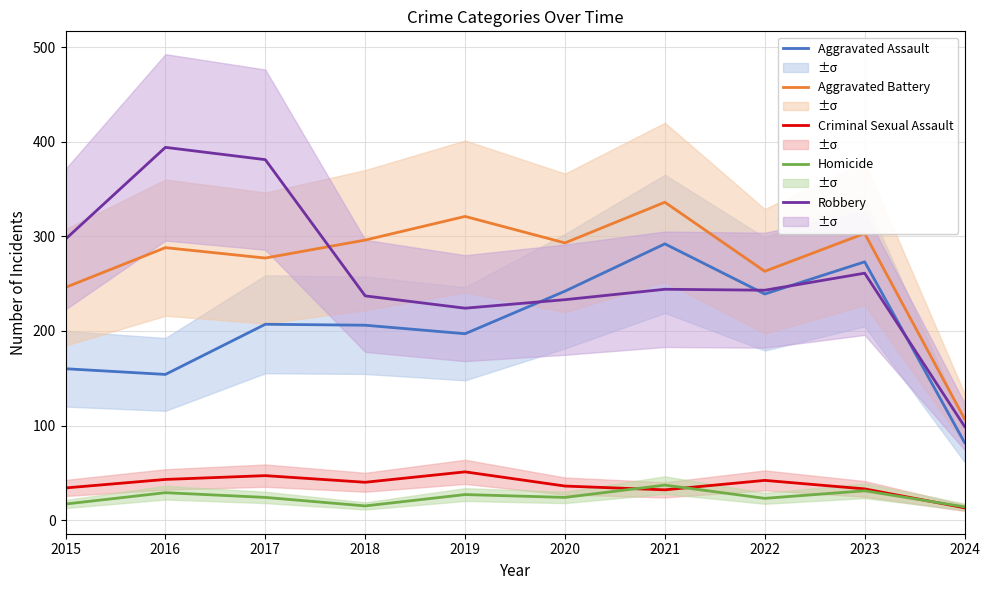

What is the sum of the Homicide values at 2022 and 2023?

54